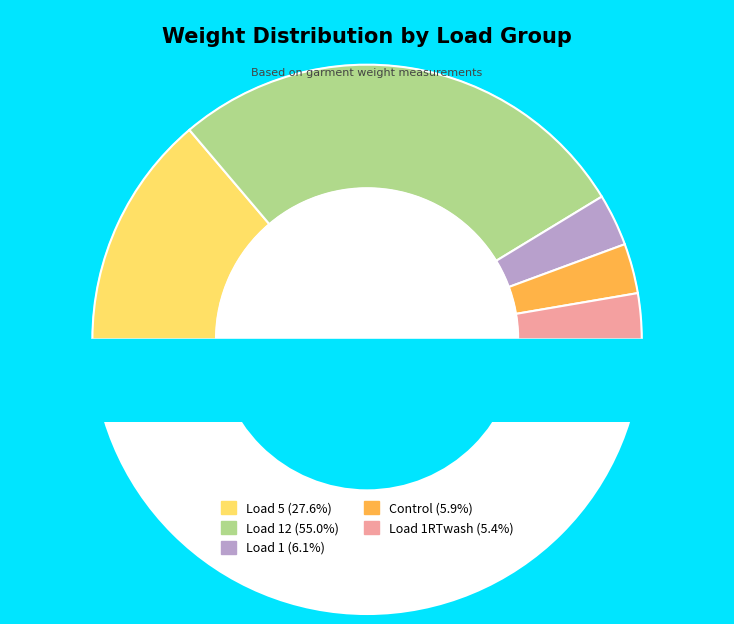

How many segments does this pie chart have?

5